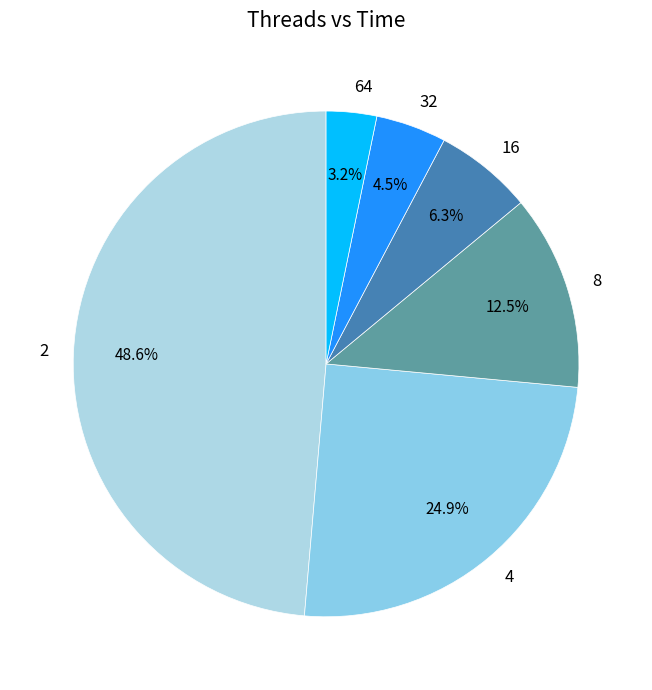

Does 16 account for over 50% of the chart?

No